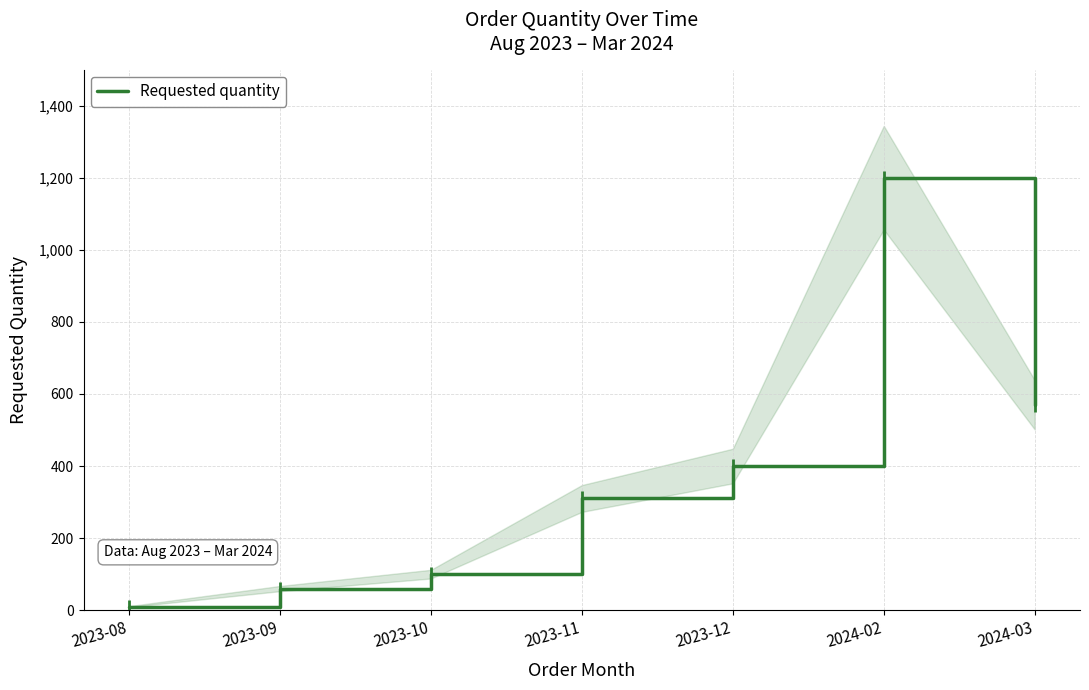

What is the label of the 2nd point from the left?

2023-09